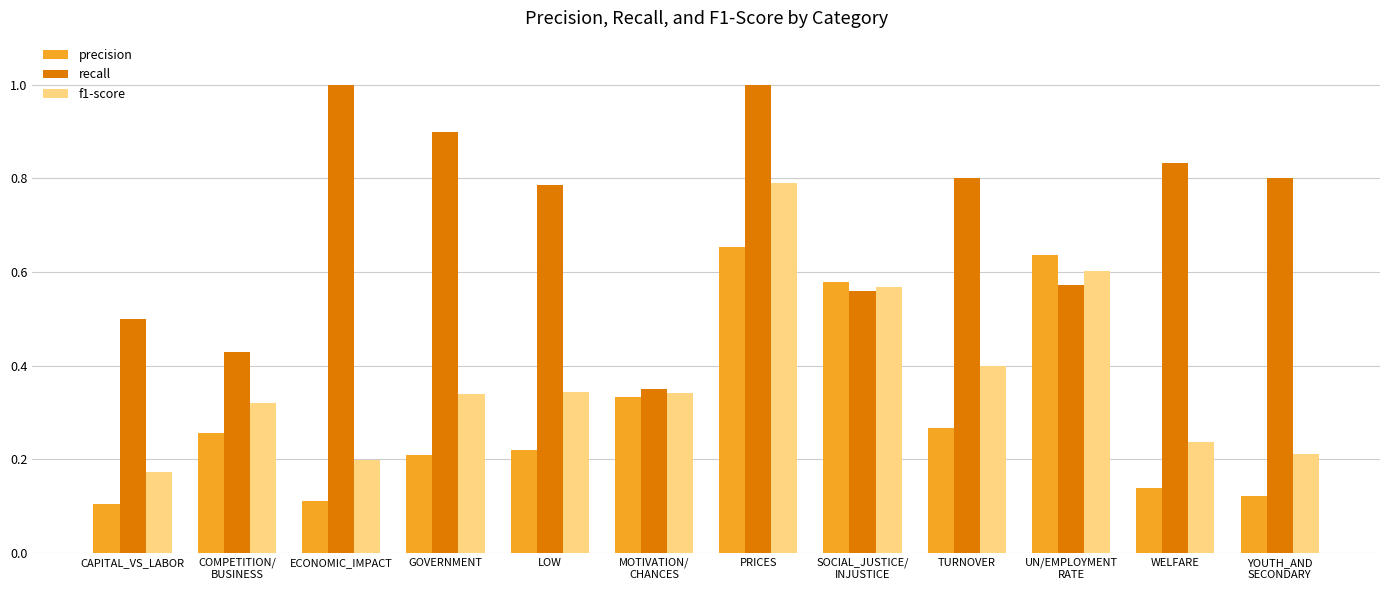

At which category is the sum across all series the highest?

PRICES